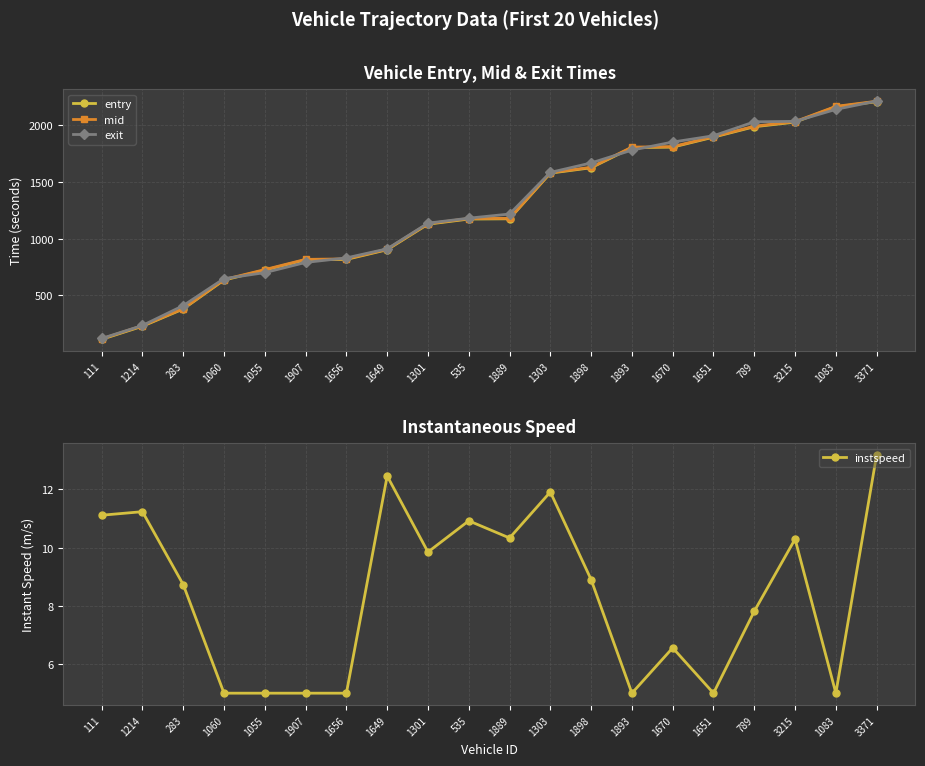

At how many categories does at least one series exceed 1840?

6